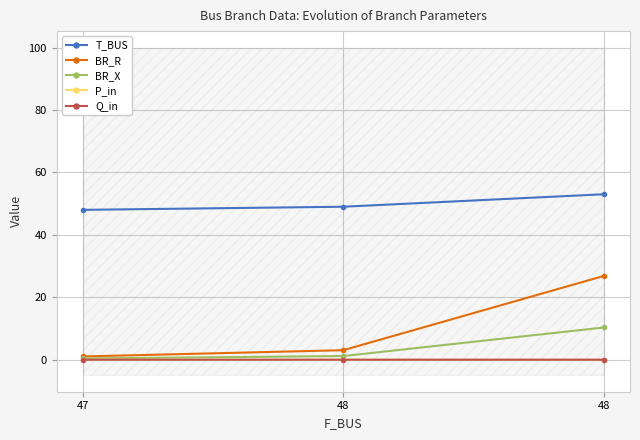

What is the greatest value displayed?

53.0